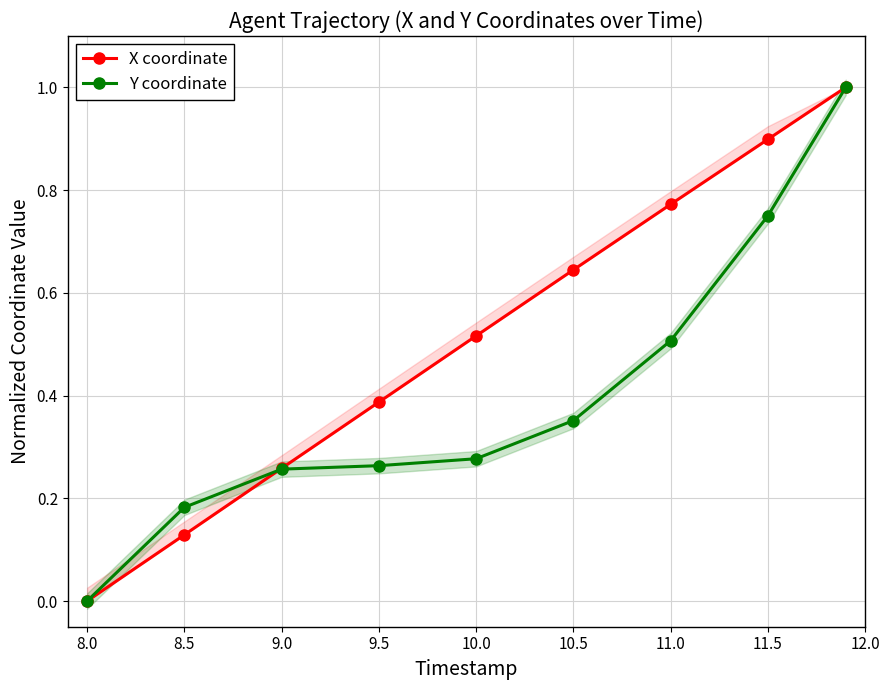

What is the highest value of the Y coordinate series?

1.0